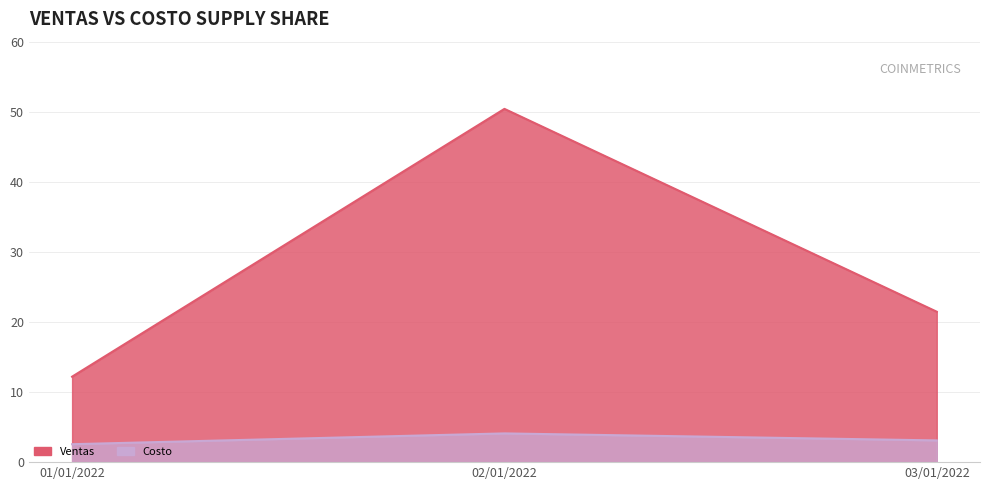

How many data points in Ventas are above 21464880?

1